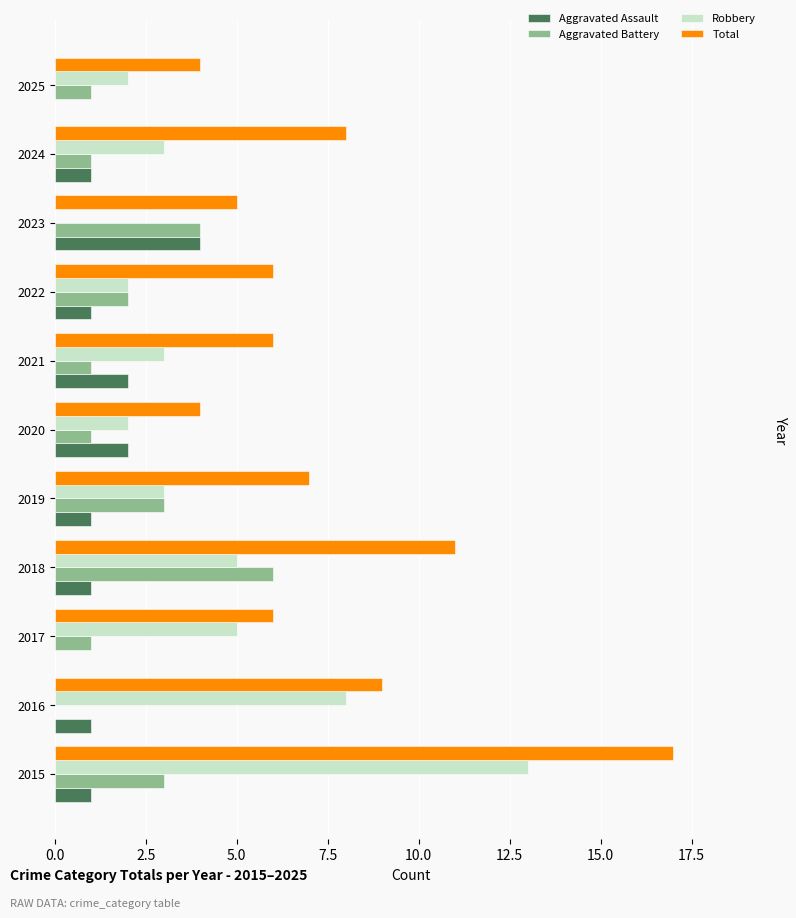

Which series has the largest total across all categories?

Total